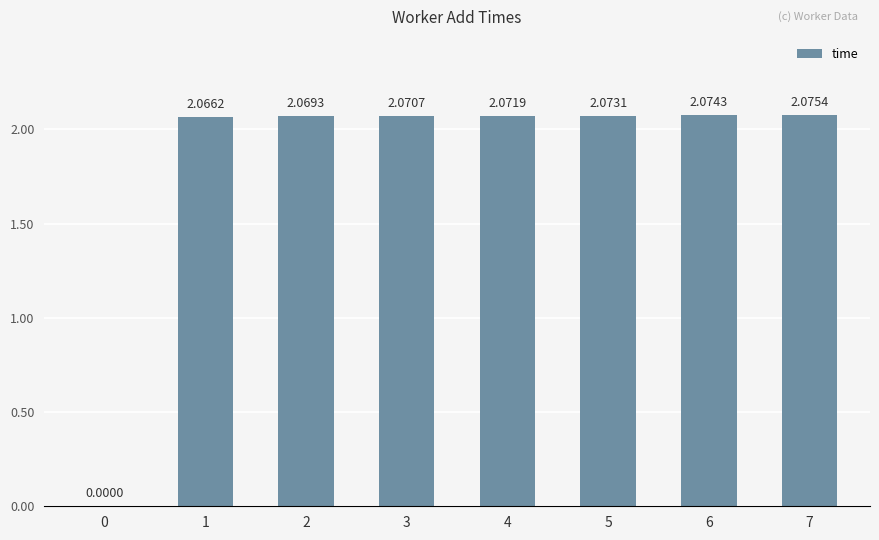

What is the ratio of the value at 2 to the value at 1?

1.0